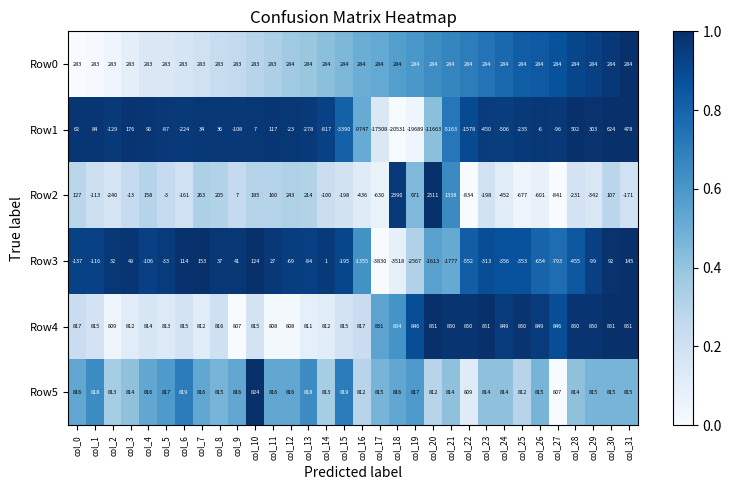

What is the total value across all series at col_31?

2402